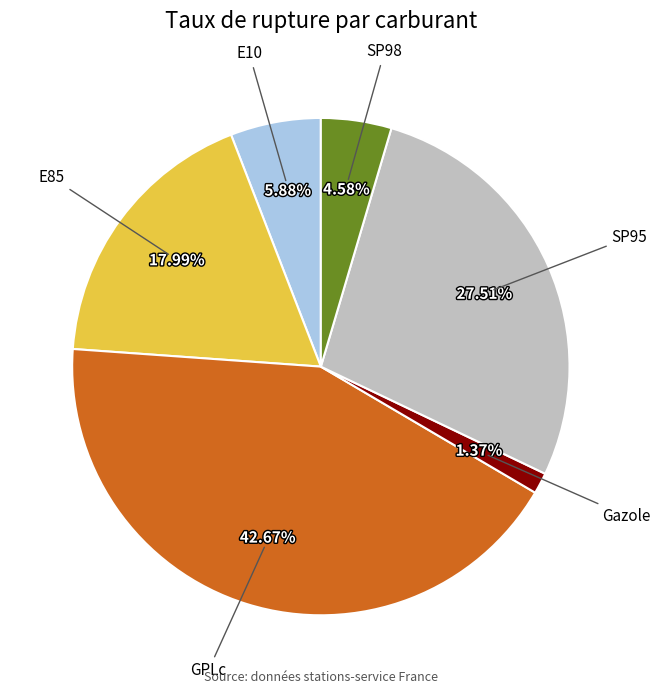

Is there a majority slice in this chart?

No